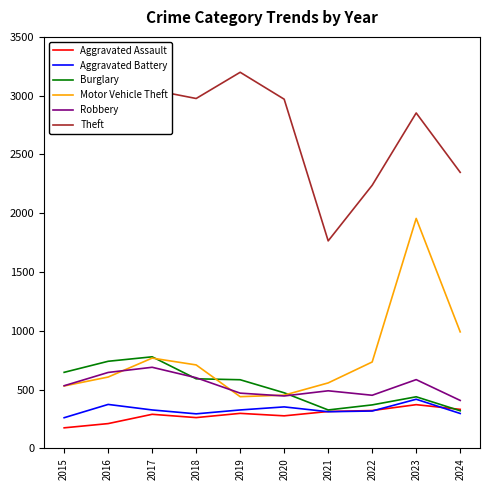

Is the value of Aggravated Assault at 2017 greater than the value of Motor Vehicle Theft at 2024?

No